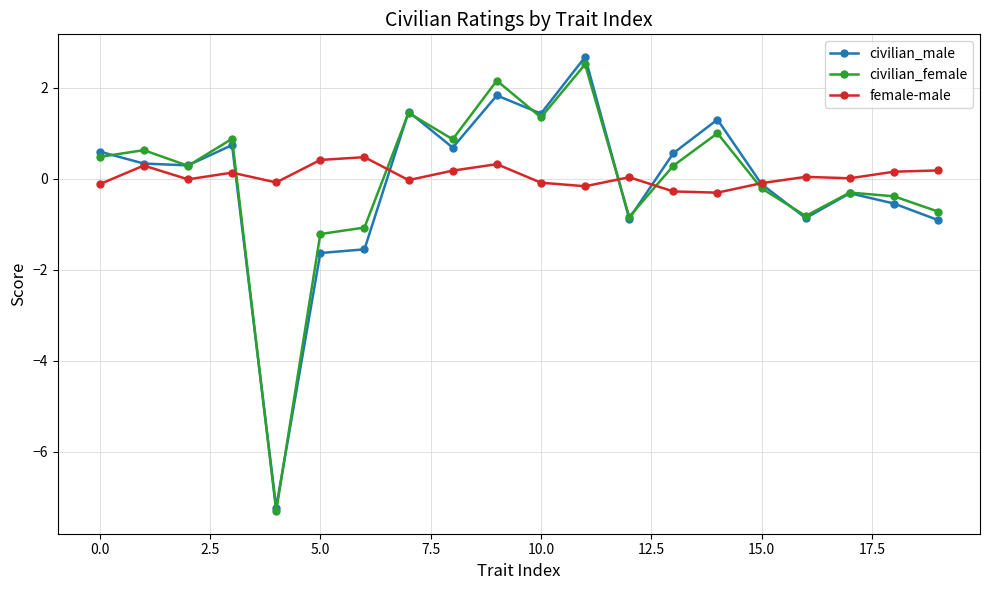

What is the value of the civilian_male point at the 7th from the left?

-1.5